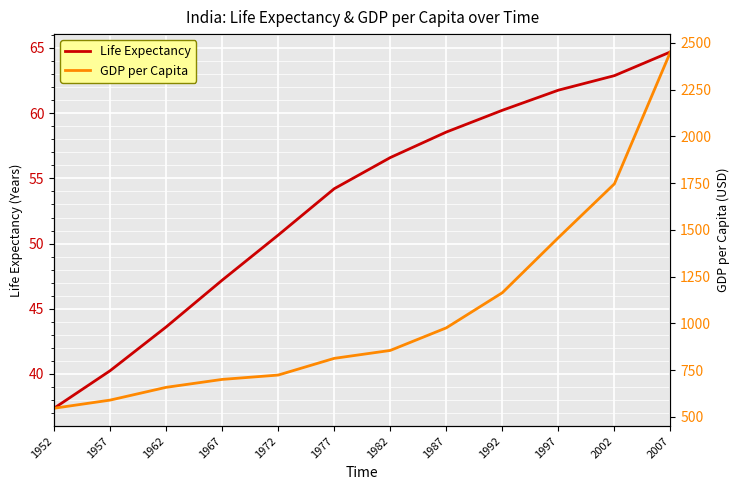

Reading right to left, transcribe all the data shown in this chart.

Life Expectancy: 2007=64.7	2002=62.9	1997=61.8	1992=60.2	1987=58.6	1982=56.6	1977=54.2	1972=50.7	1967=47.2	1962=43.6	1957=40.2	1952=37.4
GDP per Capita: 2007=2452.2	2002=1746.8	1997=1458.8	1992=1164.4	1987=976.5	1982=855.7	1977=813.3	1972=724.0	1967=700.8	1962=658.3	1957=590.1	1952=546.6